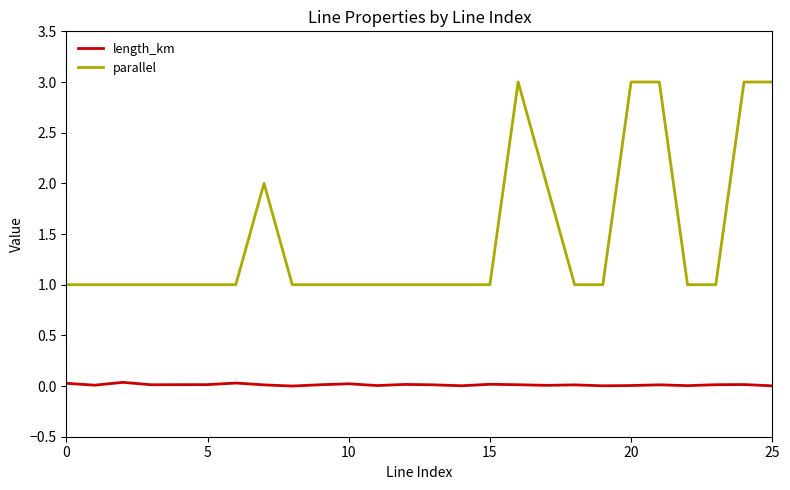

What is the greatest value displayed?

3.0